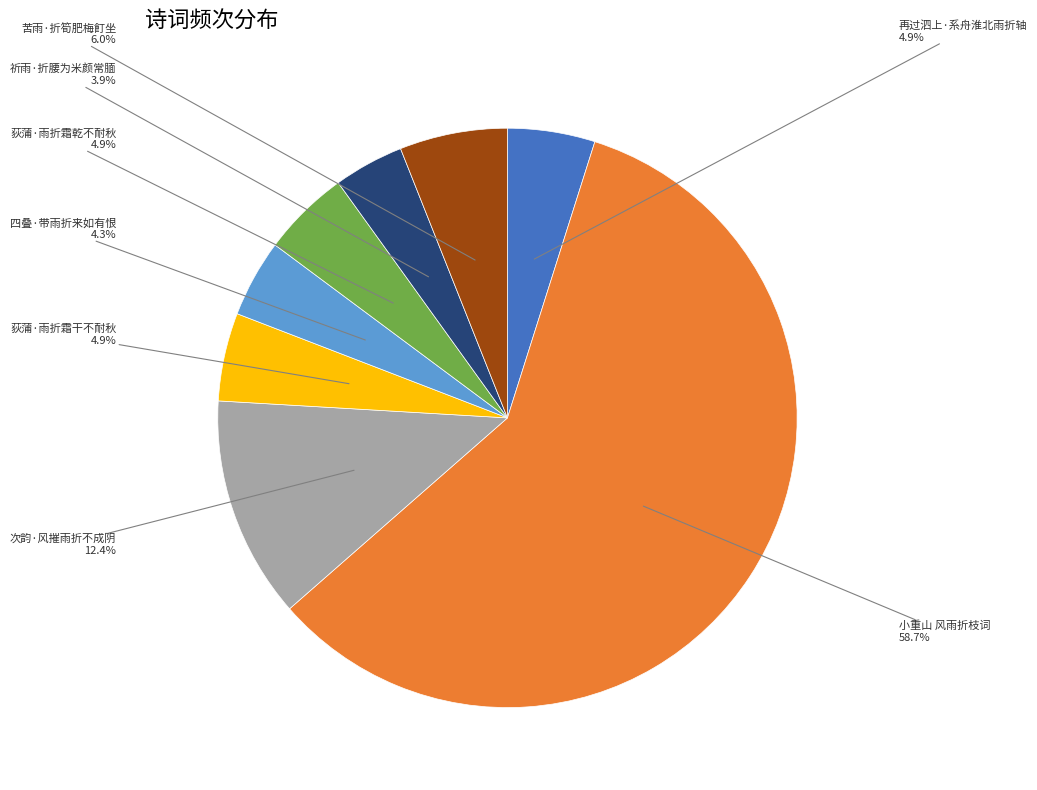

To the nearest percent, what is the combined percentage of 荻蒲·雨折霜干不耐秋 and 次韵·风摧雨折不成阴?

17%